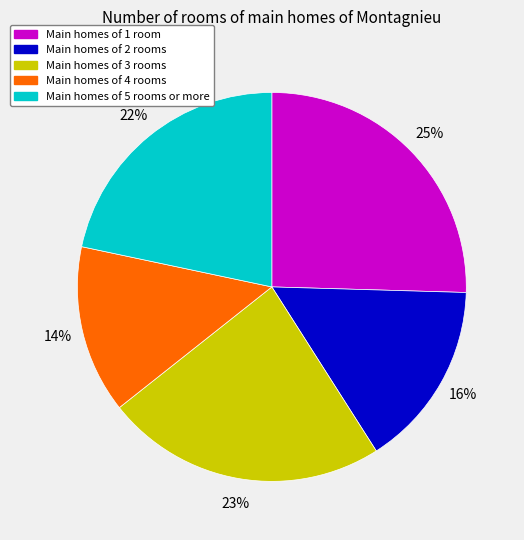

Is there any slice that represents more than half of the pie?

No